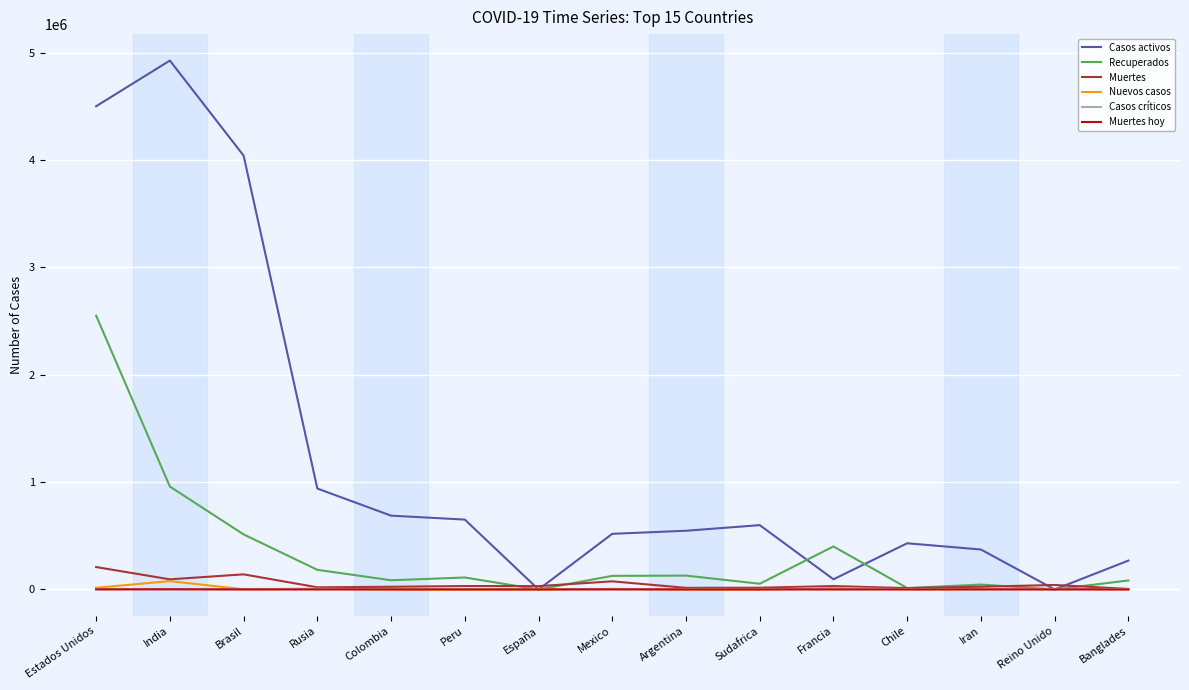

Between which two adjacent categories do Muertes and Recuperados first intersect?

Peru and España